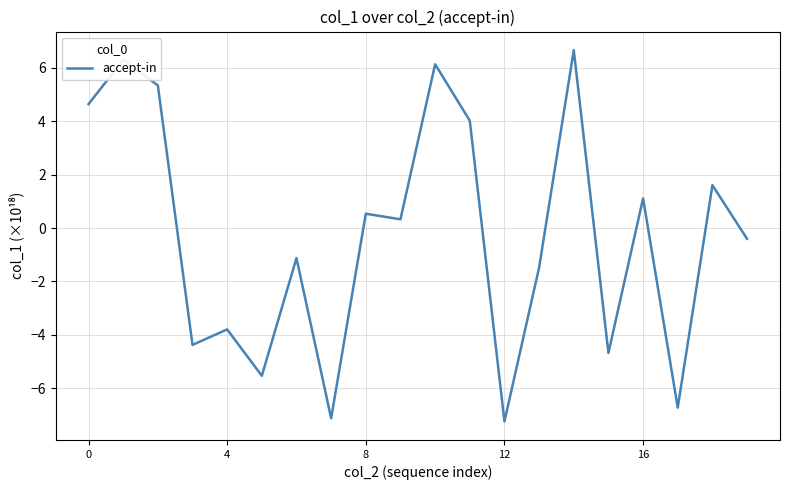

What is the greatest value displayed?

6.7